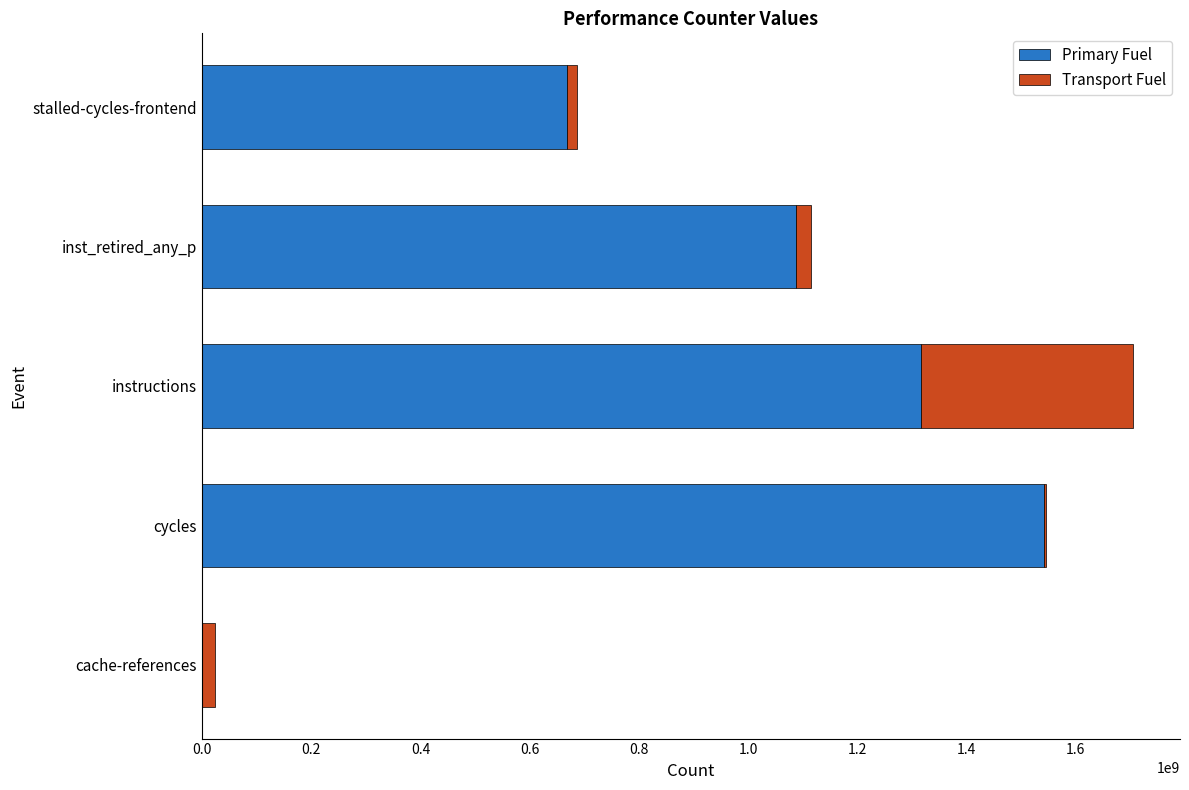

Which category has the highest value in the Primary Fuel series?

cycles